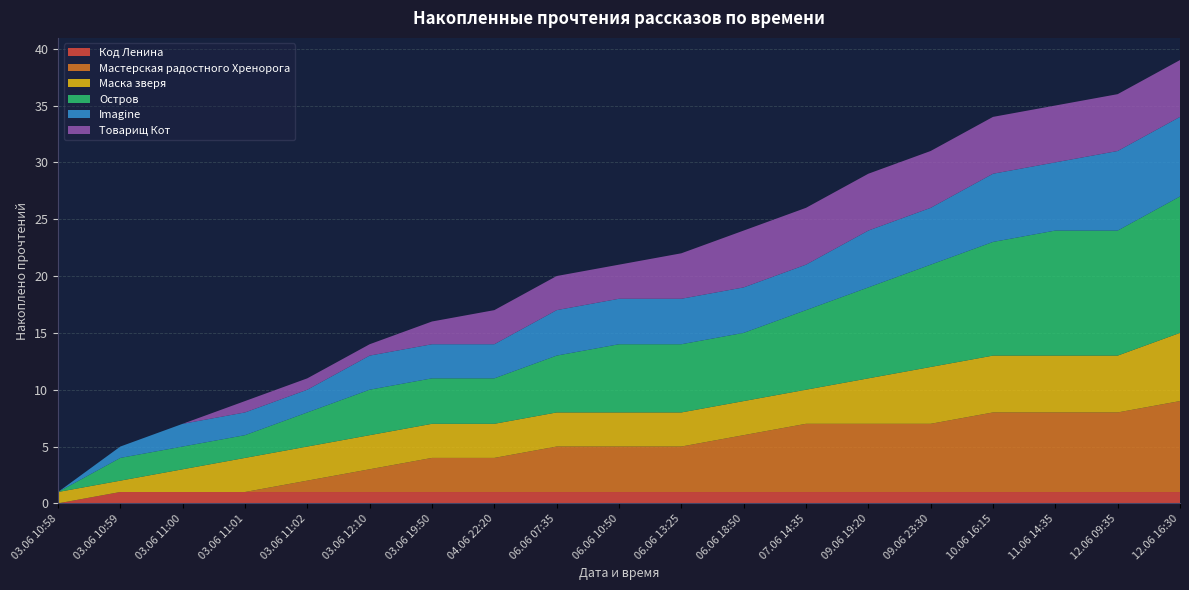

Reading right to left, list all the values displayed in this chart.

Код Ленина: 12.06 16:30=1	12.06 09:35=1	11.06 14:35=1	10.06 16:15=1	09.06 23:30=1	09.06 19:20=1	07.06 14:35=1	06.06 18:50=1	06.06 13:25=1	06.06 10:50=1	06.06 07:35=1	04.06 22:20=1	03.06 19:50=1	03.06 12:10=1	03.06 11:02=1	03.06 11:01=1	03.06 11:00=1	03.06 10:59=1	03.06 10:58=0
Мастерская радостного Хренорога: 12.06 16:30=8	12.06 09:35=7	11.06 14:35=7	10.06 16:15=7	09.06 23:30=6	09.06 19:20=6	07.06 14:35=6	06.06 18:50=5	06.06 13:25=4	06.06 10:50=4	06.06 07:35=4	04.06 22:20=3	03.06 19:50=3	03.06 12:10=2	03.06 11:02=1	03.06 11:01=0	03.06 11:00=0	03.06 10:59=0	03.06 10:58=0
Маска зверя: 12.06 16:30=6	12.06 09:35=5	11.06 14:35=5	10.06 16:15=5	09.06 23:30=5	09.06 19:20=4	07.06 14:35=3	06.06 18:50=3	06.06 13:25=3	06.06 10:50=3	06.06 07:35=3	04.06 22:20=3	03.06 19:50=3	03.06 12:10=3	03.06 11:02=3	03.06 11:01=3	03.06 11:00=2	03.06 10:59=1	03.06 10:58=1
Остров: 12.06 16:30=12	12.06 09:35=11	11.06 14:35=11	10.06 16:15=10	09.06 23:30=9	09.06 19:20=8	07.06 14:35=7	06.06 18:50=6	06.06 13:25=6	06.06 10:50=6	06.06 07:35=5	04.06 22:20=4	03.06 19:50=4	03.06 12:10=4	03.06 11:02=3	03.06 11:01=2	03.06 11:00=2	03.06 10:59=2	03.06 10:58=0
Imagine: 12.06 16:30=7	12.06 09:35=7	11.06 14:35=6	10.06 16:15=6	09.06 23:30=5	09.06 19:20=5	07.06 14:35=4	06.06 18:50=4	06.06 13:25=4	06.06 10:50=4	06.06 07:35=4	04.06 22:20=3	03.06 19:50=3	03.06 12:10=3	03.06 11:02=2	03.06 11:01=2	03.06 11:00=2	03.06 10:59=1	03.06 10:58=0
Товарищ Кот: 12.06 16:30=5	12.06 09:35=5	11.06 14:35=5	10.06 16:15=5	09.06 23:30=5	09.06 19:20=5	07.06 14:35=5	06.06 18:50=5	06.06 13:25=4	06.06 10:50=3	06.06 07:35=3	04.06 22:20=3	03.06 19:50=2	03.06 12:10=1	03.06 11:02=1	03.06 11:01=1	03.06 11:00=0	03.06 10:59=0	03.06 10:58=0